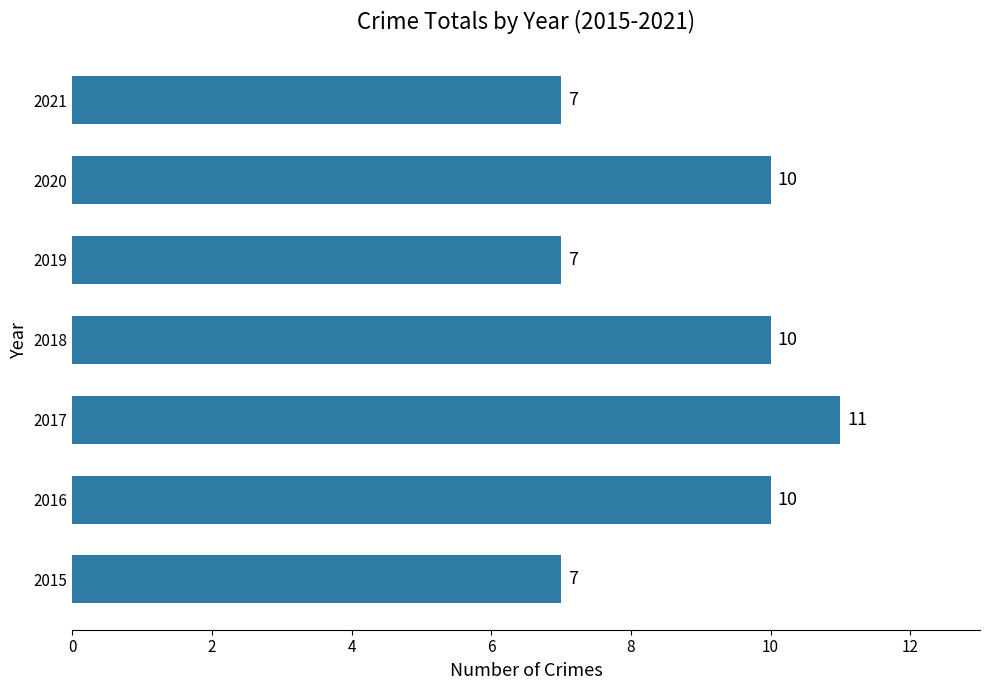

True or false: the data shows 10 at 2020.

True